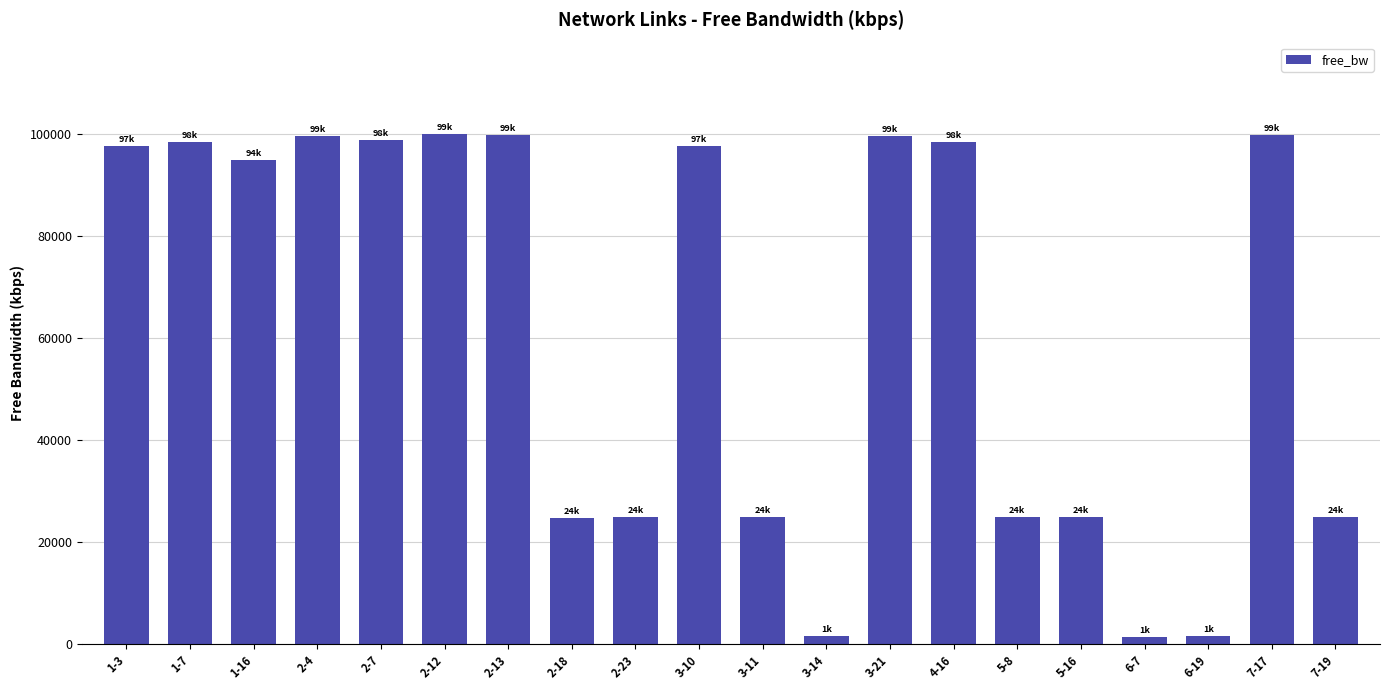

Between 2-7 and 2-18, which is larger?

2-7